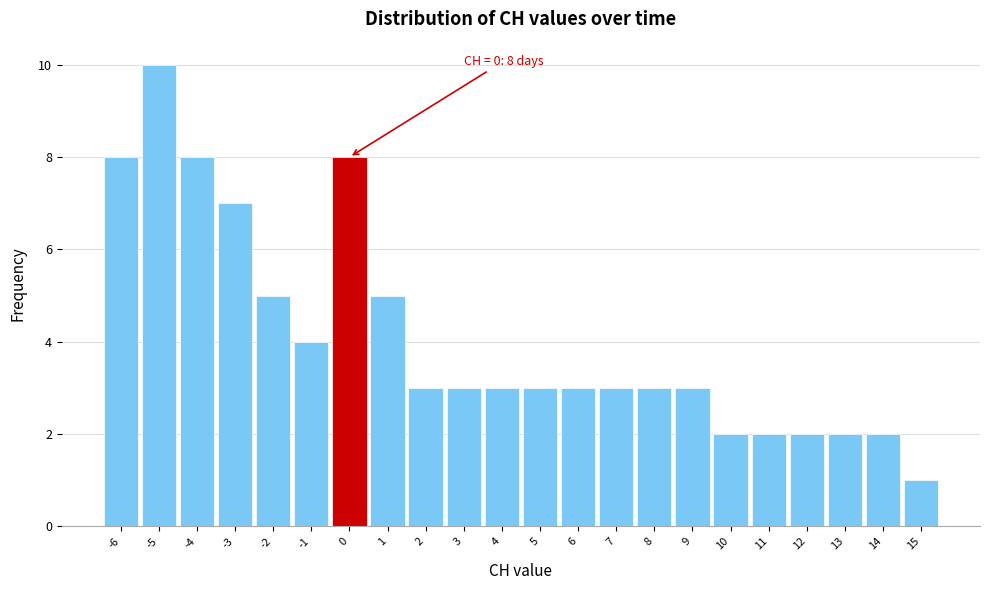

Over which range of the x-axis is the bar tallest?

-5.5 to -4.5